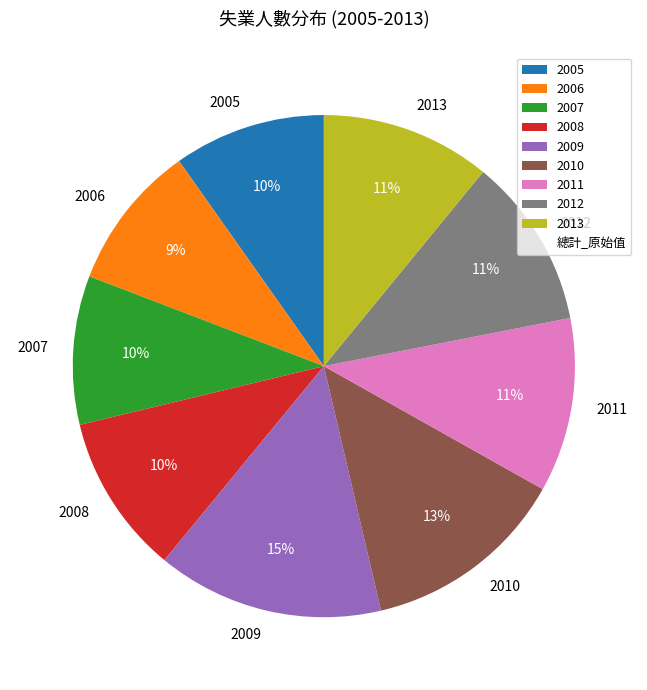

To the nearest percent, what percentage of the pie is 2008?

10%